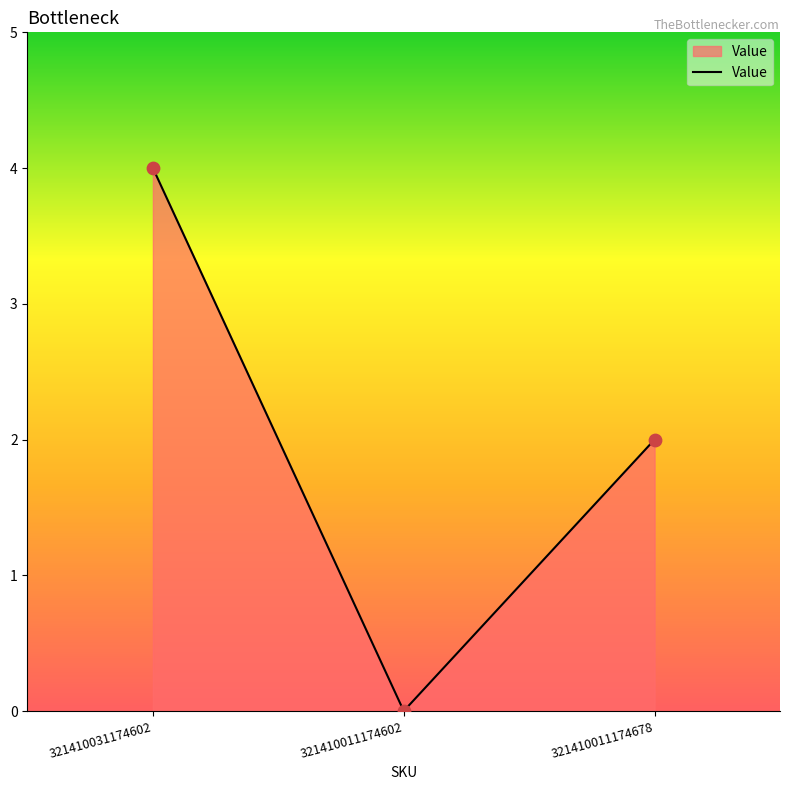

What is the change in value from 321410011174602 to 321410011174678?

+2